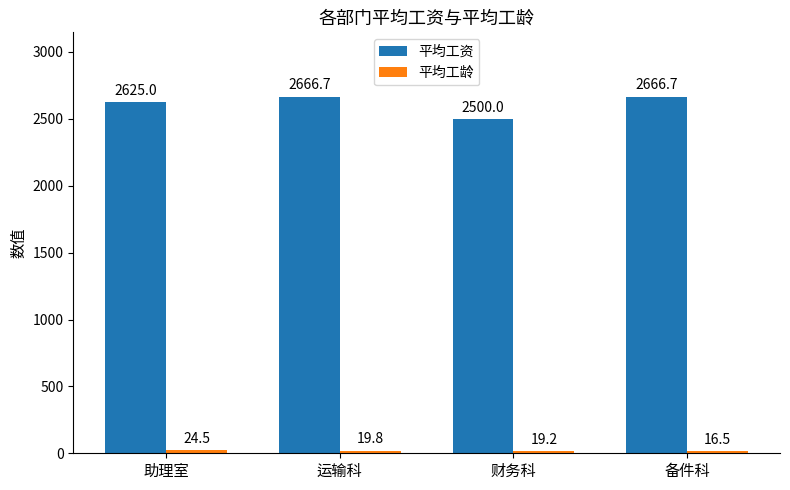

What is the sum of all 平均工资 values?

10458.4